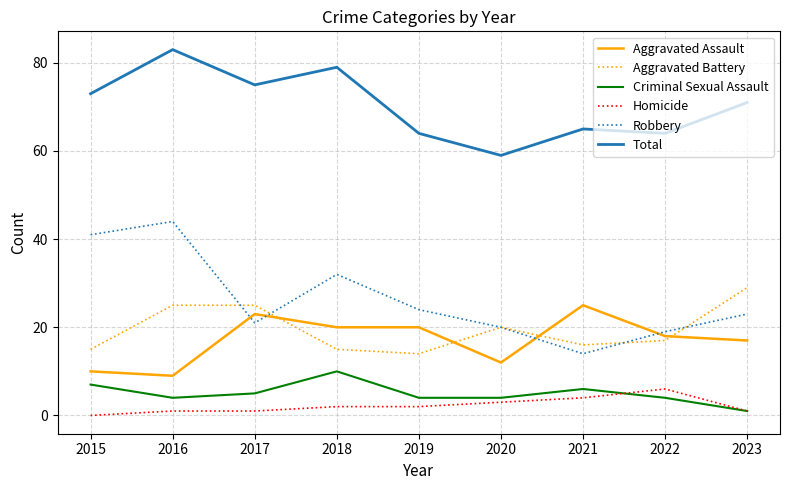

Reading left to right, extract all data points from this chart.

Aggravated Assault: 10	9	23	20	20	12	25	18	17
Aggravated Battery: 15	25	25	15	14	20	16	17	29
Criminal Sexual Assault: 7	4	5	10	4	4	6	4	1
Homicide: 0	1	1	2	2	3	4	6	1
Robbery: 41	44	21	32	24	20	14	19	23
Total: 73	83	75	79	64	59	65	64	71